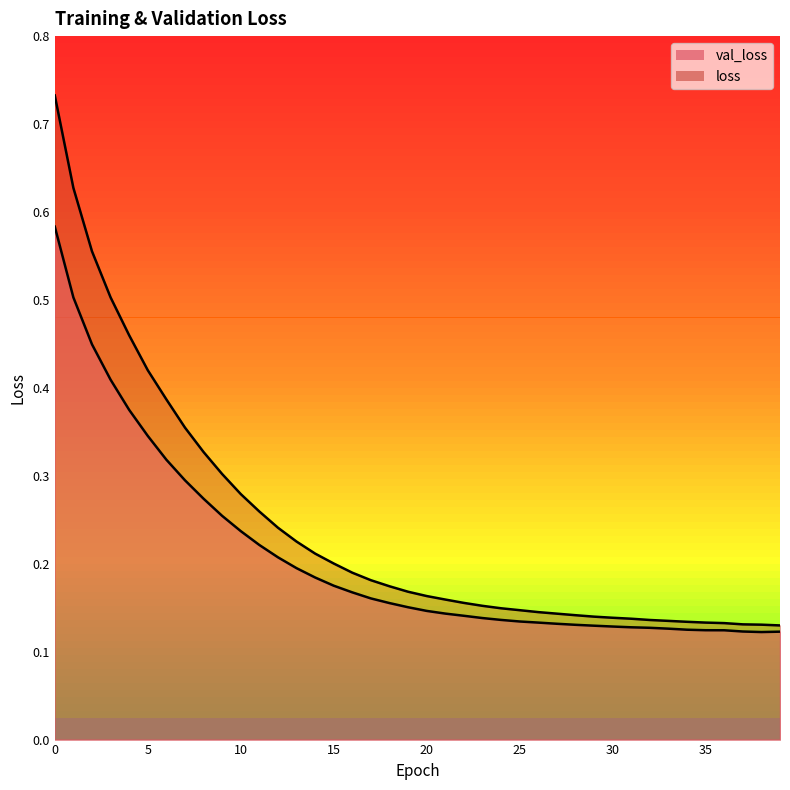

What is the average value of the loss series?

0.2